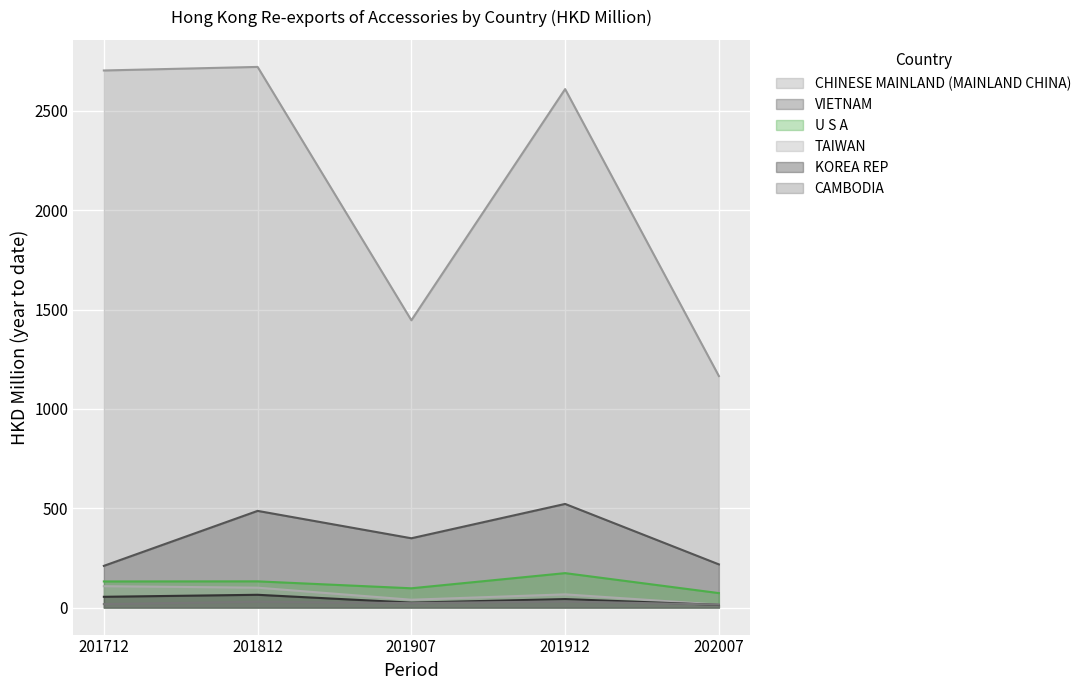

Which series has the largest total across all categories?

CHINESE MAINLAND (MAINLAND CHINA)